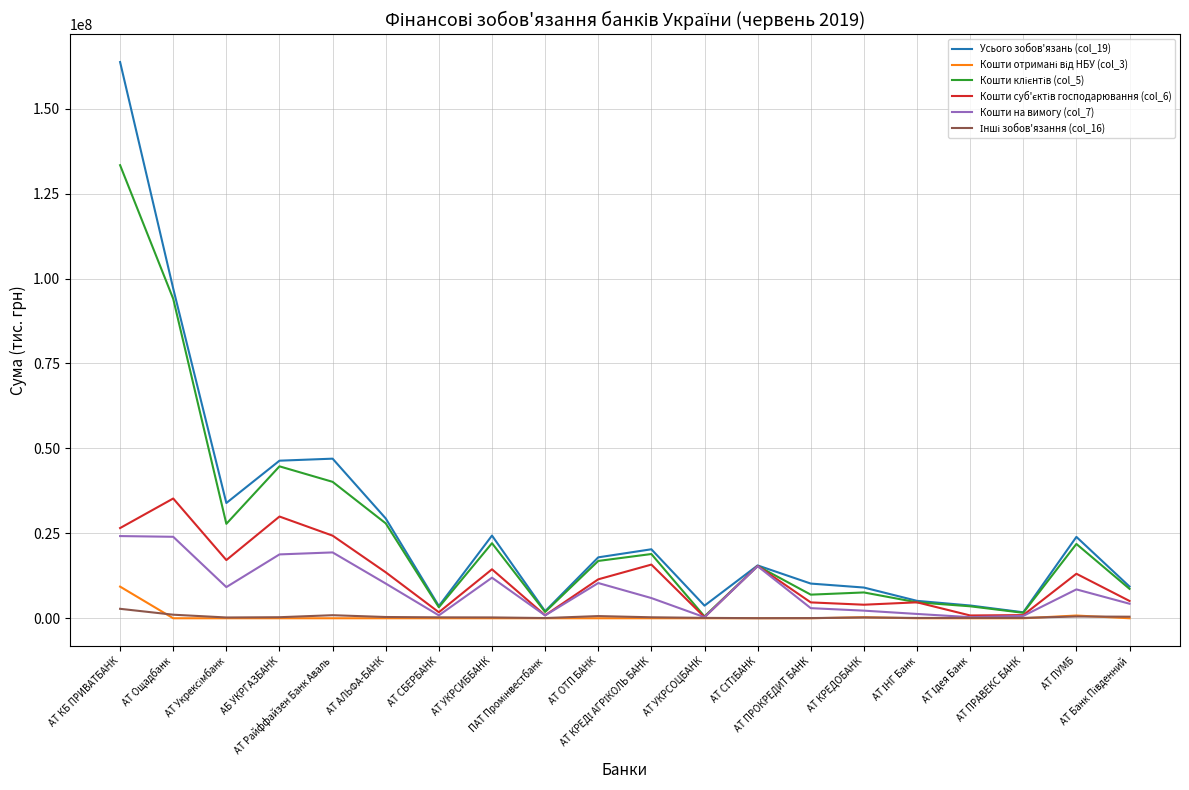

What is the greatest value displayed?

163709831.6